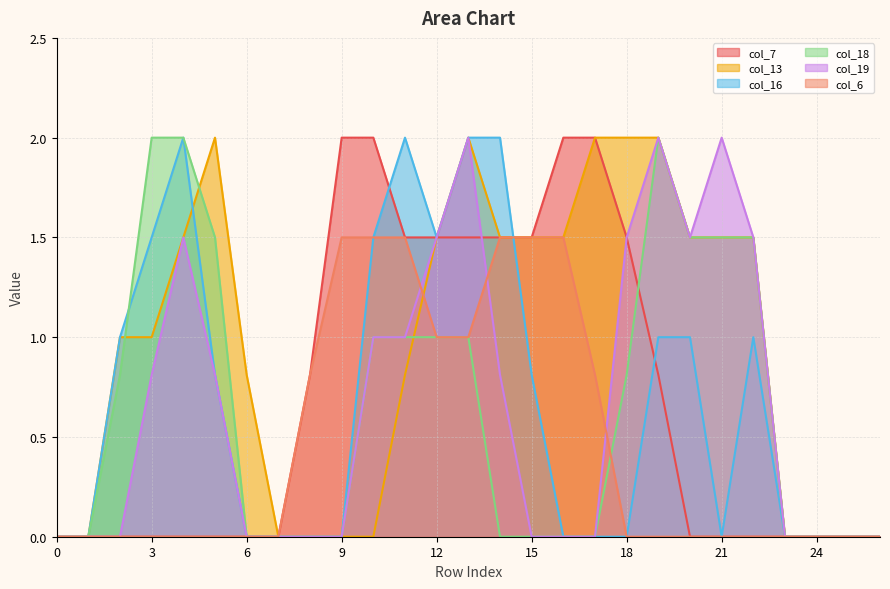

At which category is the sum across all series the highest?

13